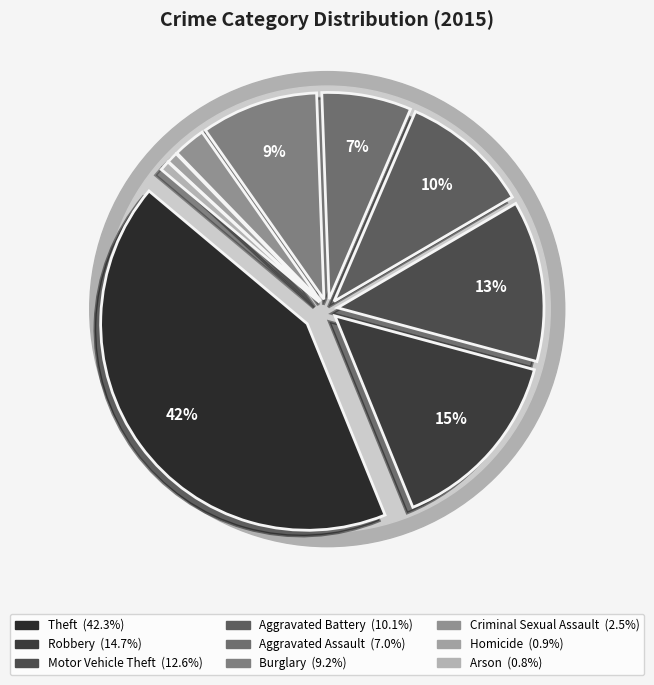

What portion of the pie excludes Homicide?

99.1%